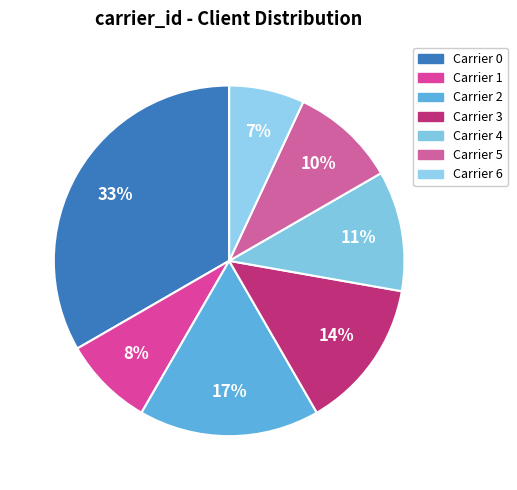

Is there a majority slice in this chart?

No